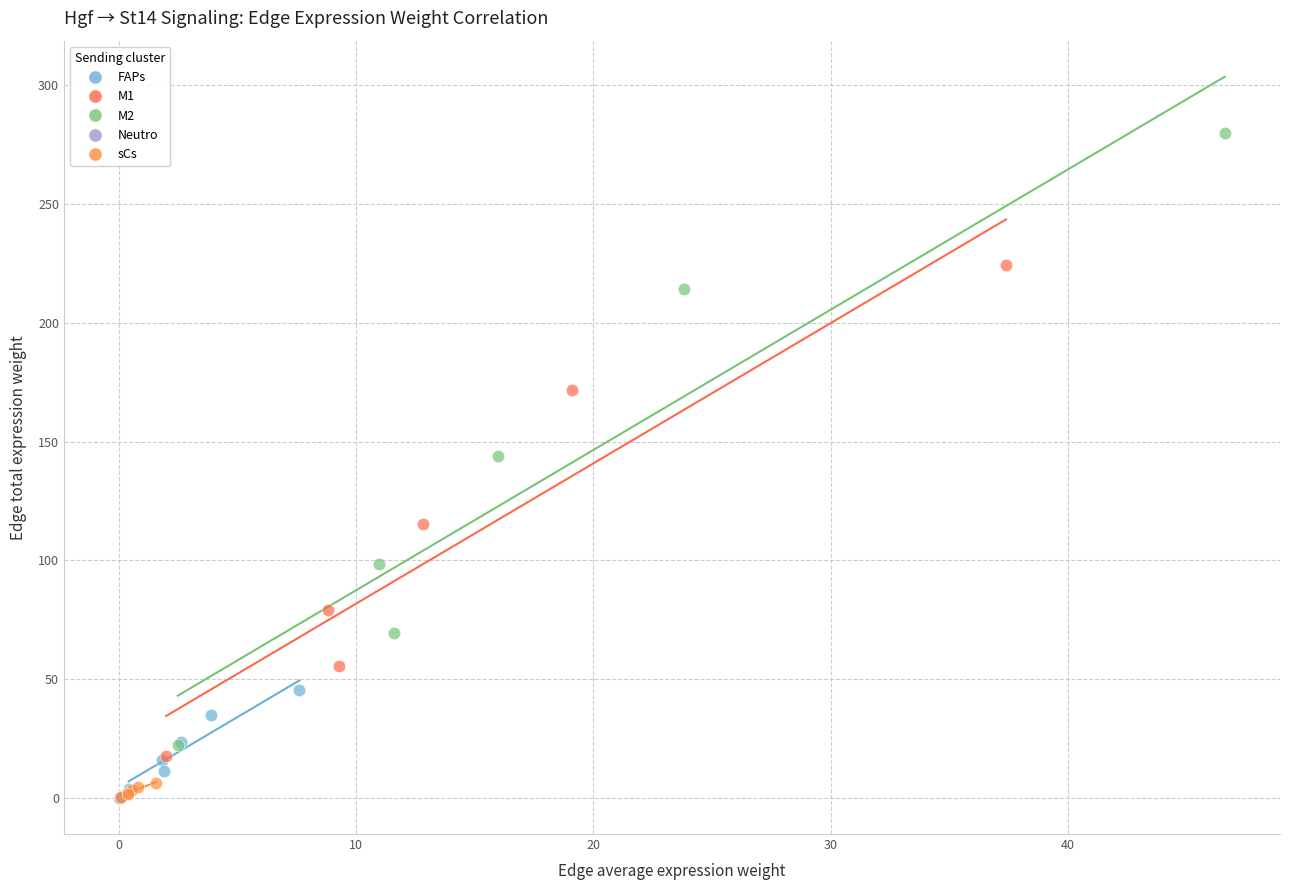

Which series has the widest spread of Y values?

M2